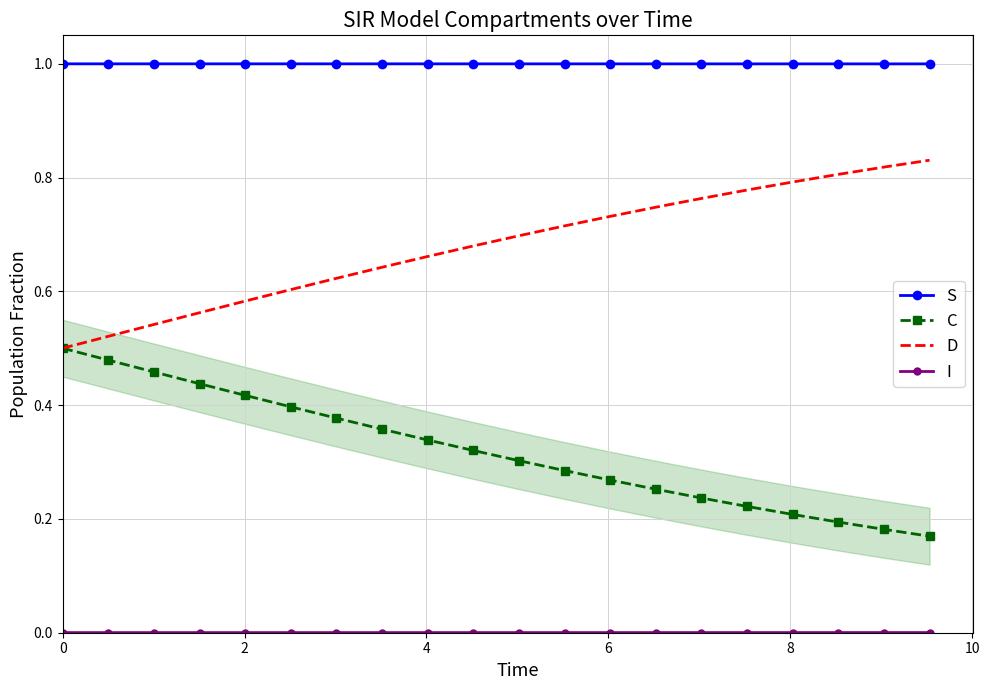

True or false: C and D intersect in this chart.

False